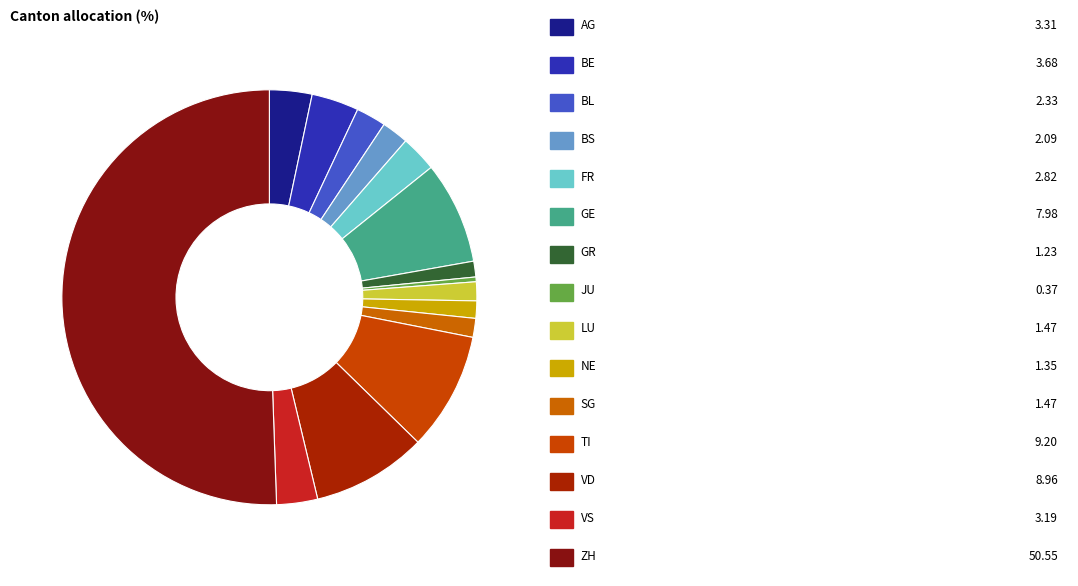

To the nearest percent, what is the difference between the largest and smallest slice percentages?

50%